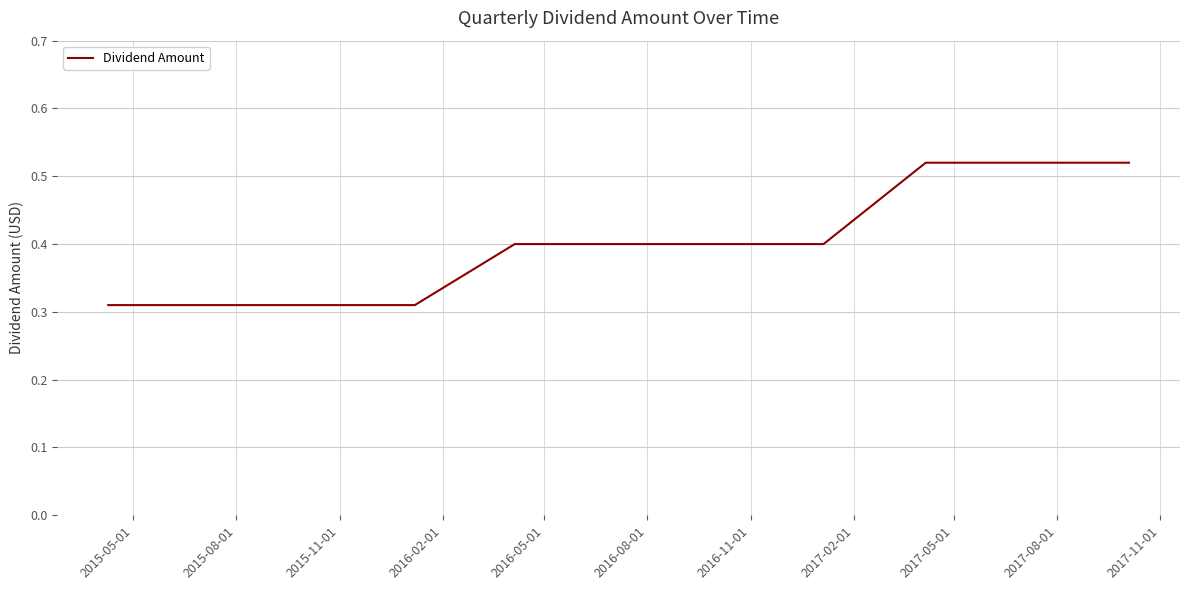

Rank the categories by value from highest to lowest.

2017-05-01, 2017-08-01, 2017-11-01, 2016-05-01, 2016-08-01, 2016-11-01, 2017-02-01, 2015-05-01, 2015-08-01, 2015-11-01, 2016-02-01